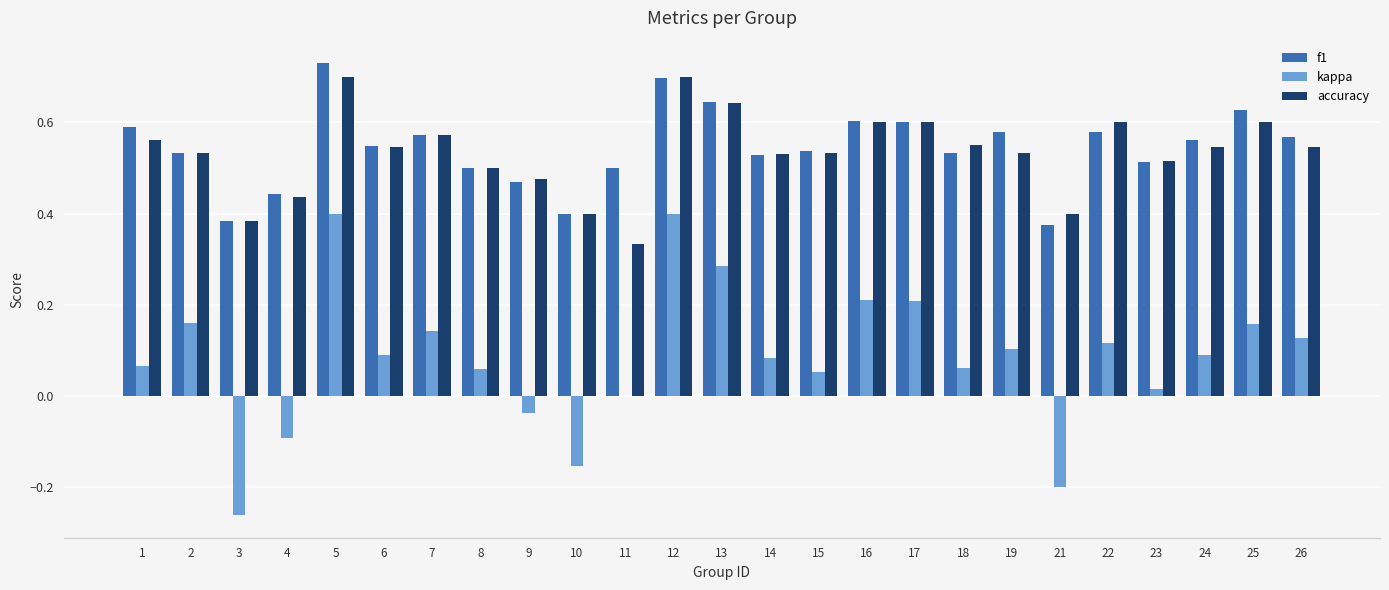

What is the total value across all series at 17?

1.4